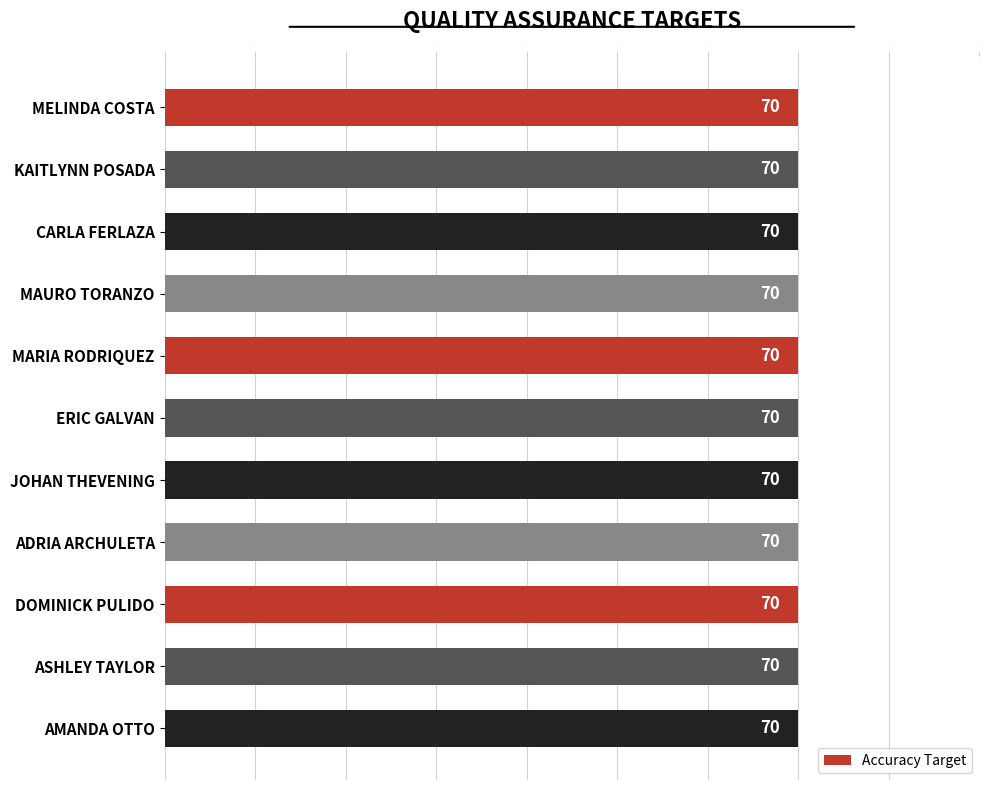

List the labels in order of Transactions Target value, largest first.

Melinda Costa, Kaitlynn Posada, Carla Ferlaza, Mauro Toranzo, Maria Rodriquez, Eric Galvan, Johan Thevening, Adria Archuleta, Dominick Pulido, Ashley Taylor, Amanda Otto